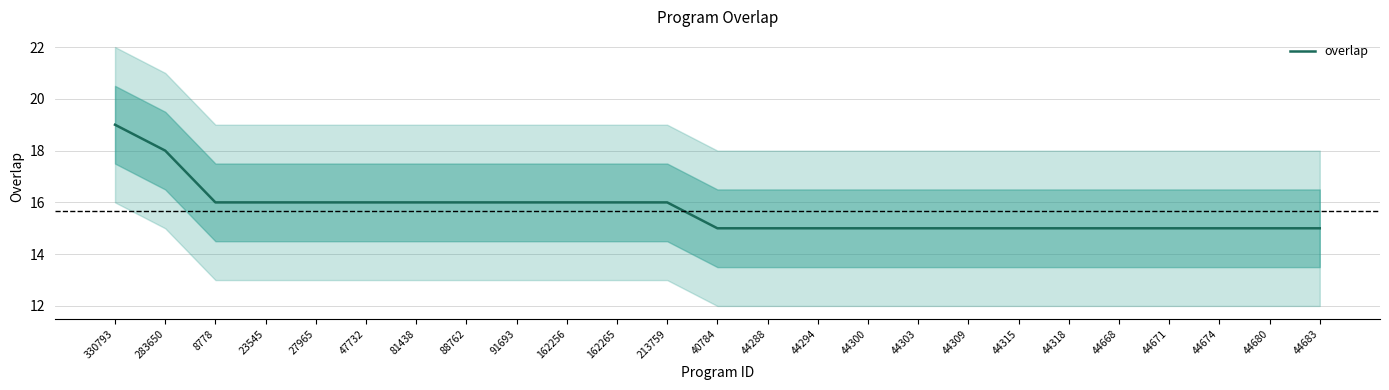

What is the sum of all values?

392